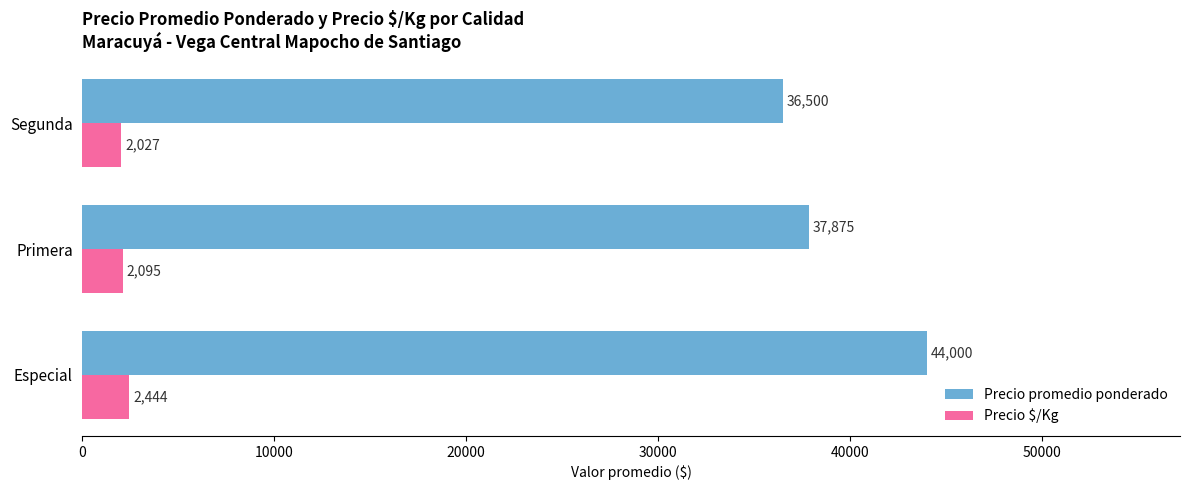

How many data points does each series have?

3